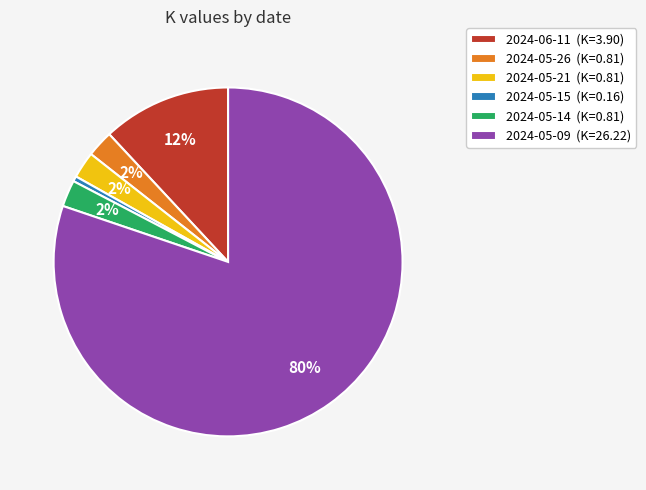

Which slice is the smallest?

2024-05-15